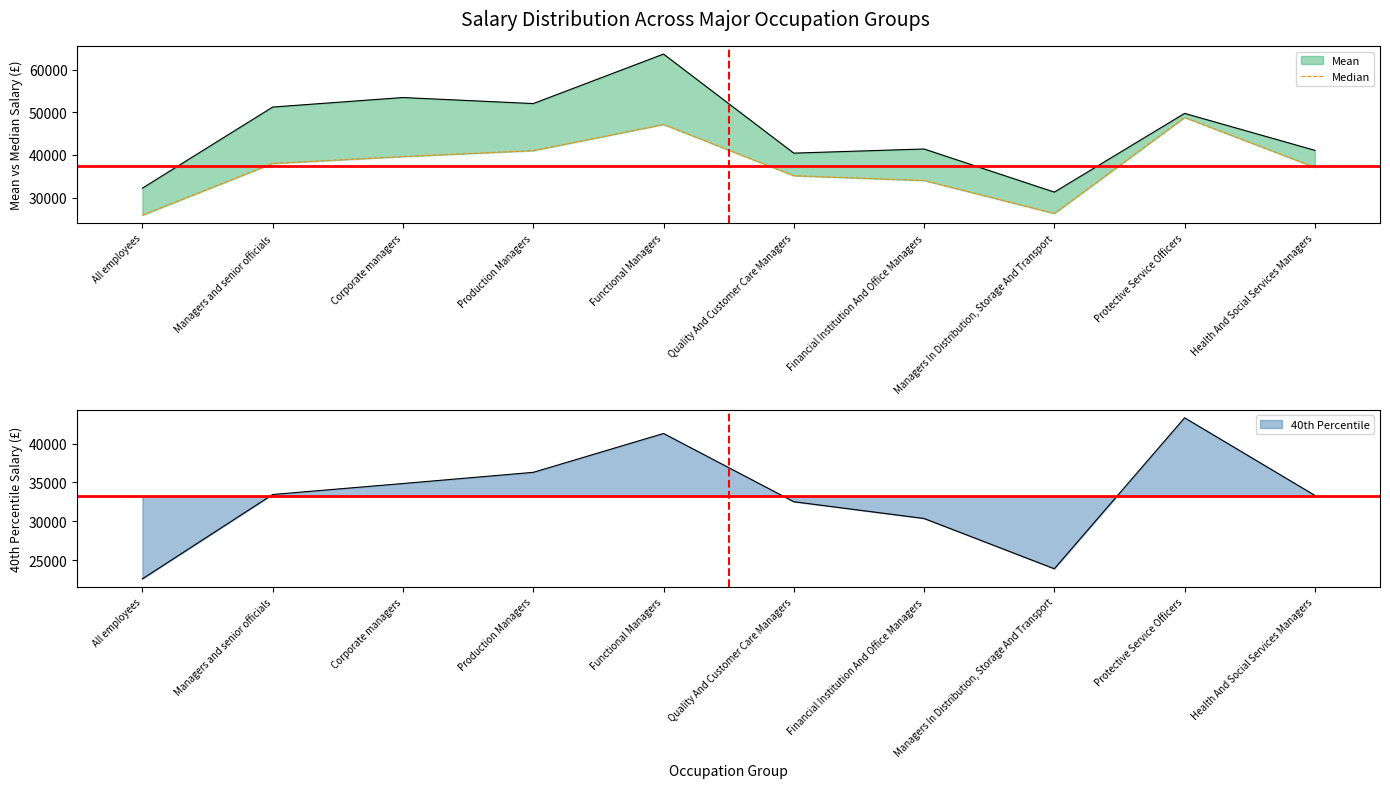

Which category has the lowest value across all series?

All employees